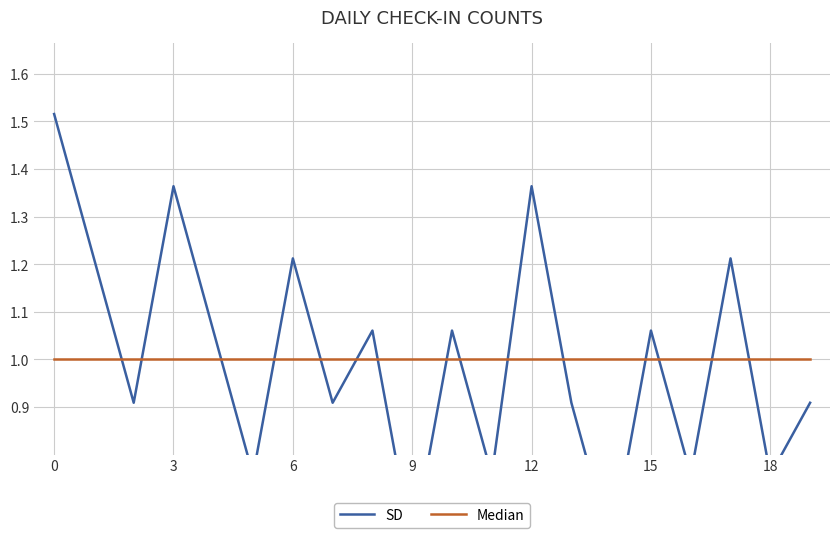

Which category has the lowest value in the SD series?

9